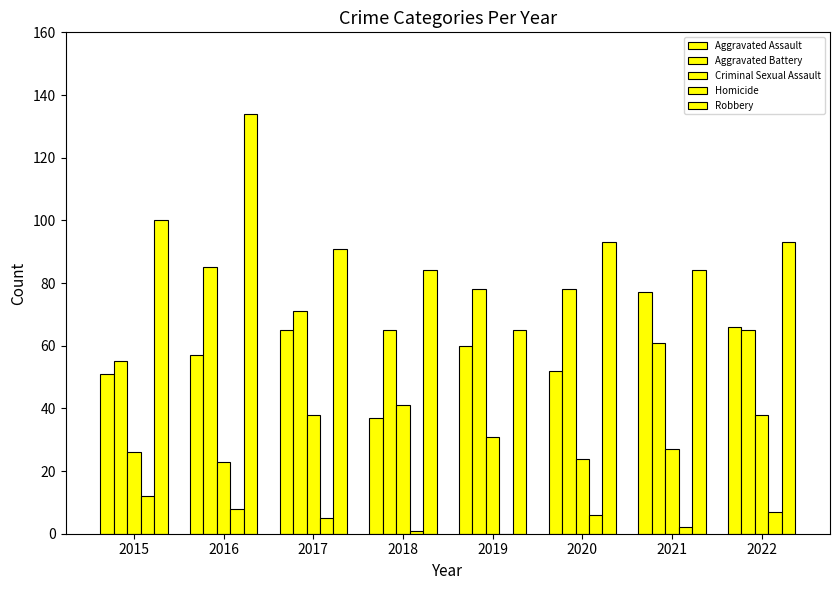

How many data points does each series have?

8